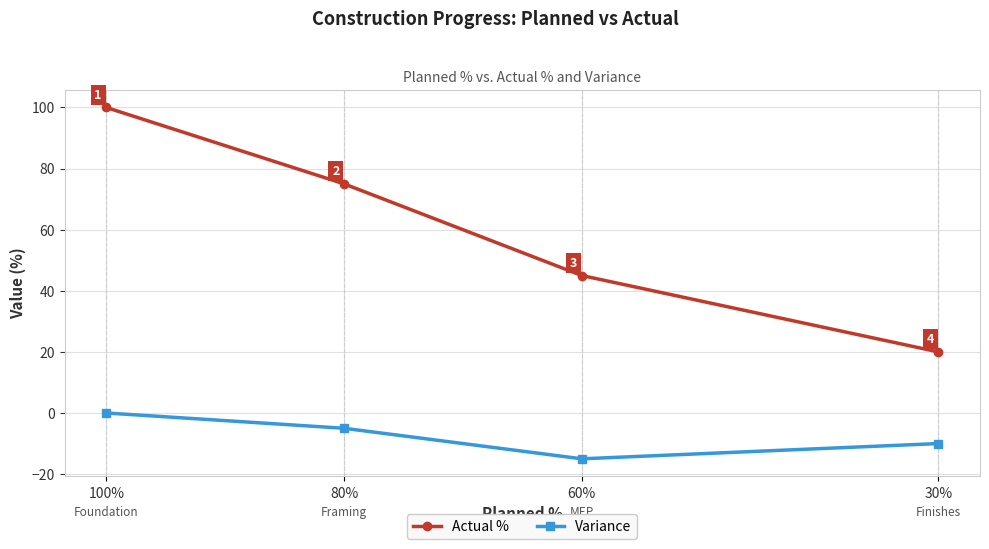

Which series has the widest spread of values?

Actual %